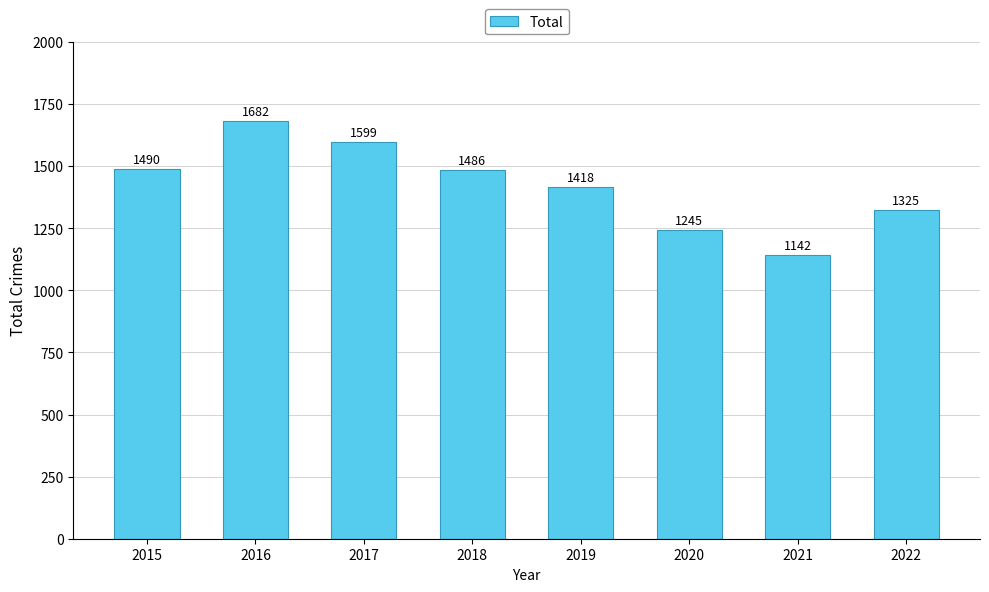

What is the average value?

1423